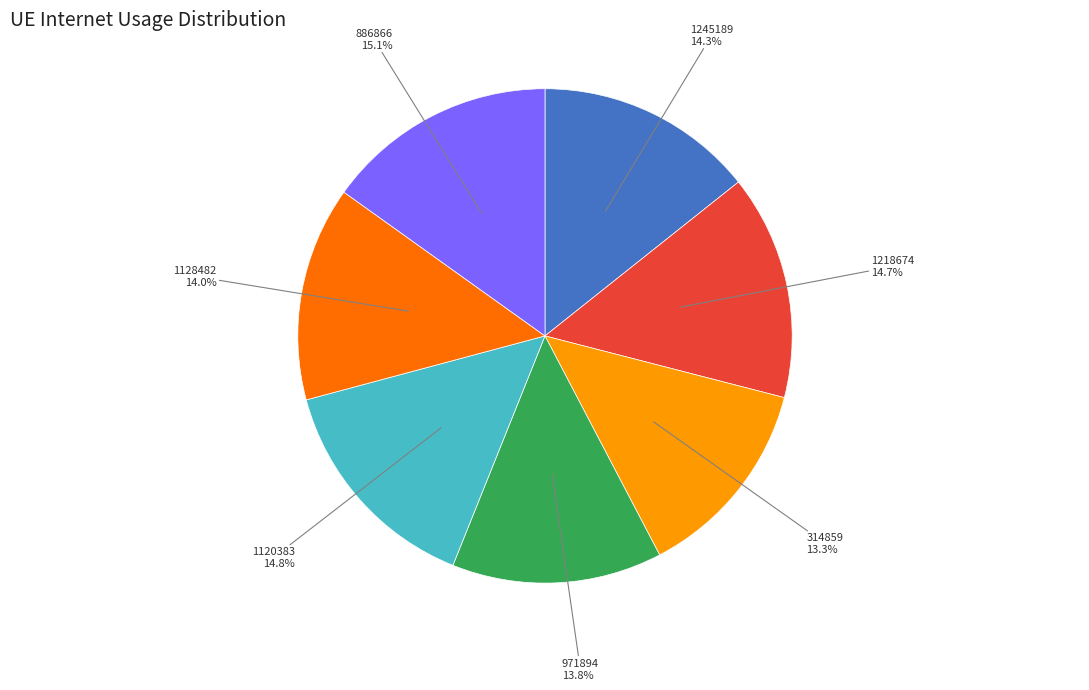

The 314859 slice represents 21% of the pie. True or false?

False